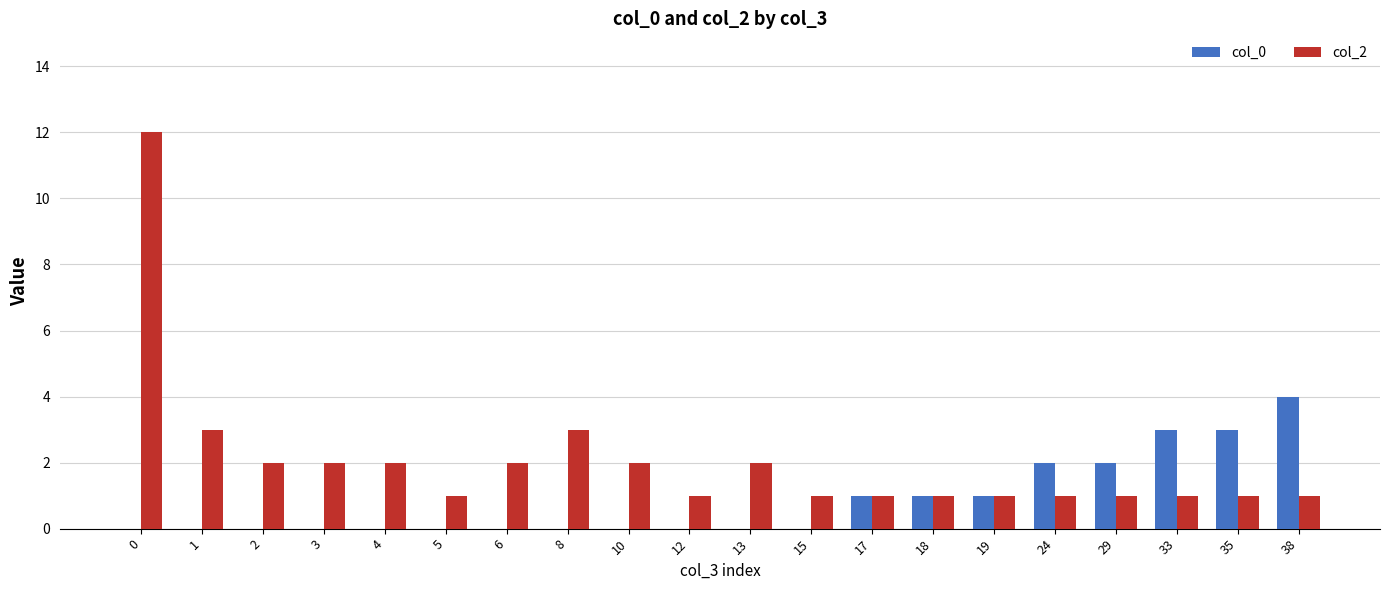

Reading left to right, what are all the values shown in this chart?

col_0: 0=0	1=0	2=0	3=0	4=0	5=0	6=0	8=0	10=0	12=0	13=0	15=0	17=1	18=1	19=1	24=2	29=2	33=3	35=3	38=4
col_2: 0=12	1=3	2=2	3=2	4=2	5=1	6=2	8=3	10=2	12=1	13=2	15=1	17=1	18=1	19=1	24=1	29=1	33=1	35=1	38=1